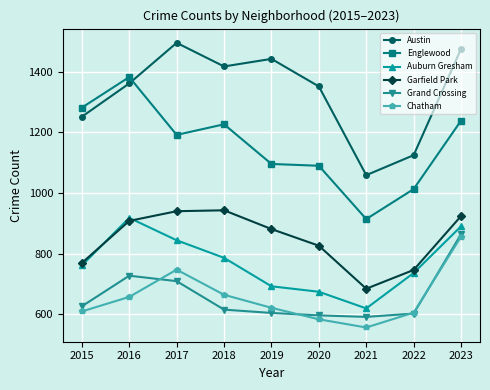

How many data points does each series have?

9